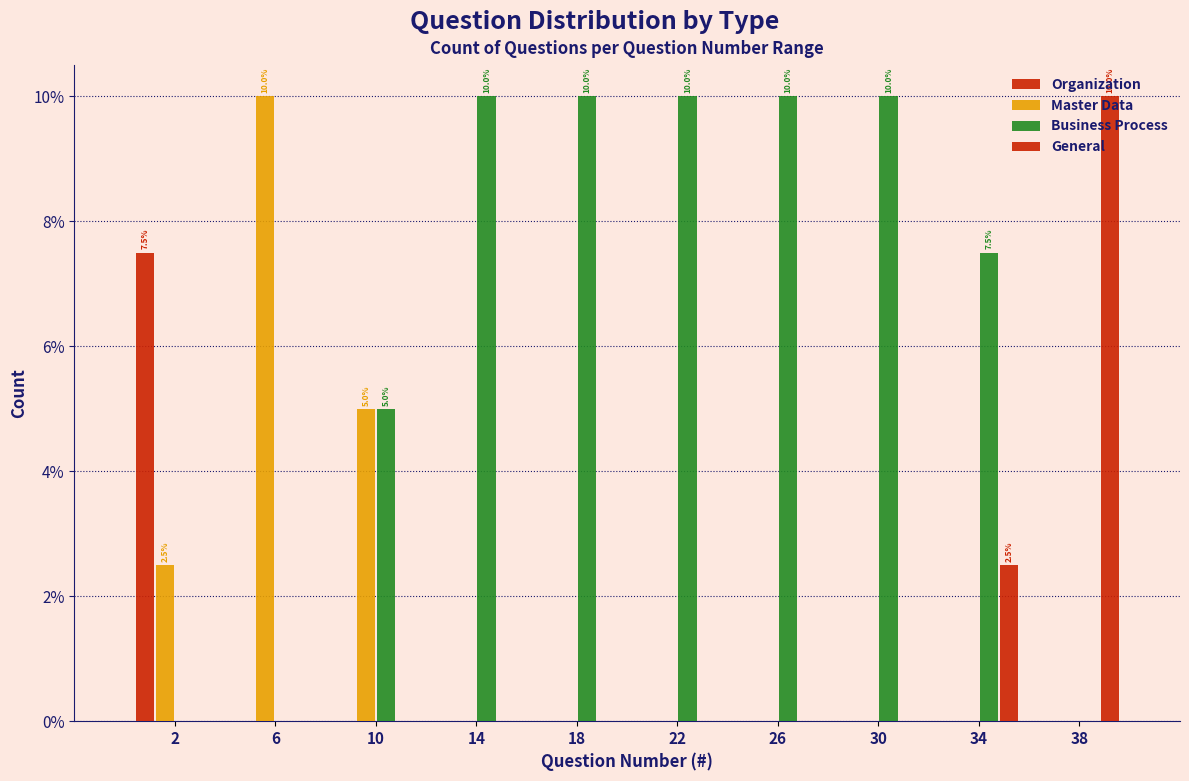

Are the bars grouped side by side (vs. stacked)?

Yes